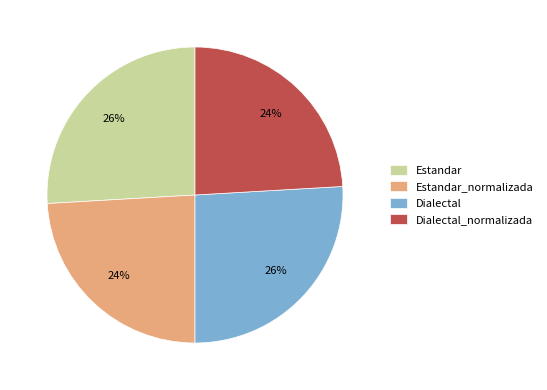

Does Estandar_normalizada account for over 50% of the chart?

No